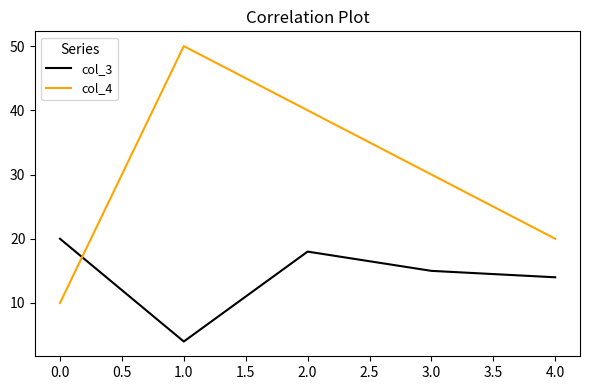

At which label does col_3 reach its peak?

0.0